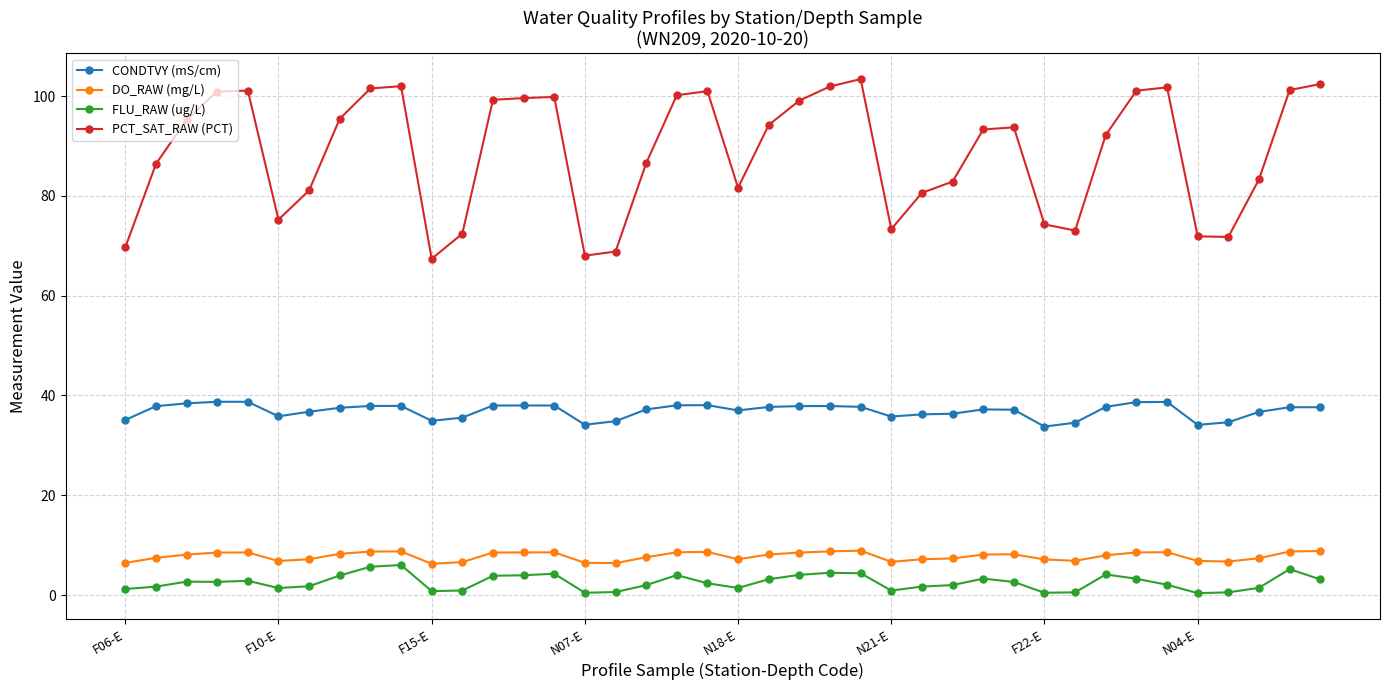

True or false: FLU_RAW (ug/L) has more than 0 interior local peaks.

True